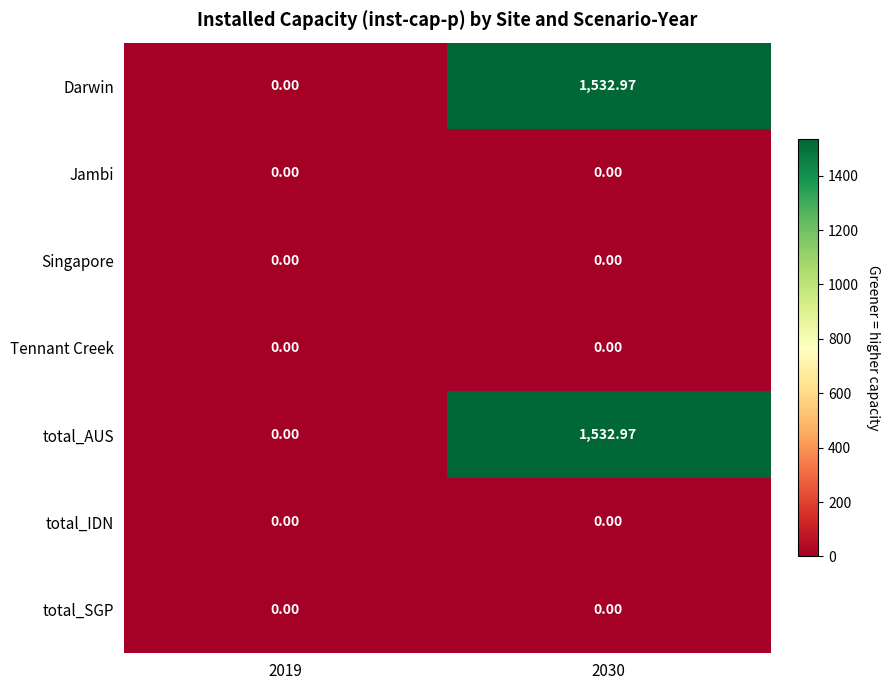

Reading right to left, what are all the values shown in this chart?

Darwin: 2030=1533.0	2019=0.0
Jambi: 2030=0.0	2019=0.0
Singapore: 2030=0.0	2019=0.0
Tennant Creek: 2030=0.0	2019=0.0
total_AUS: 2030=1533.0	2019=0.0
total_IDN: 2030=0.0	2019=0.0
total_SGP: 2030=0.0	2019=0.0